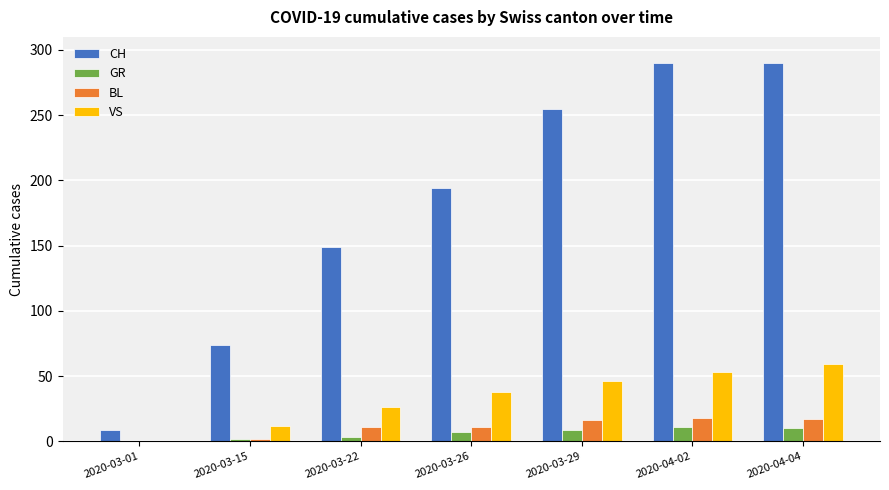

Are the bars horizontal?

No